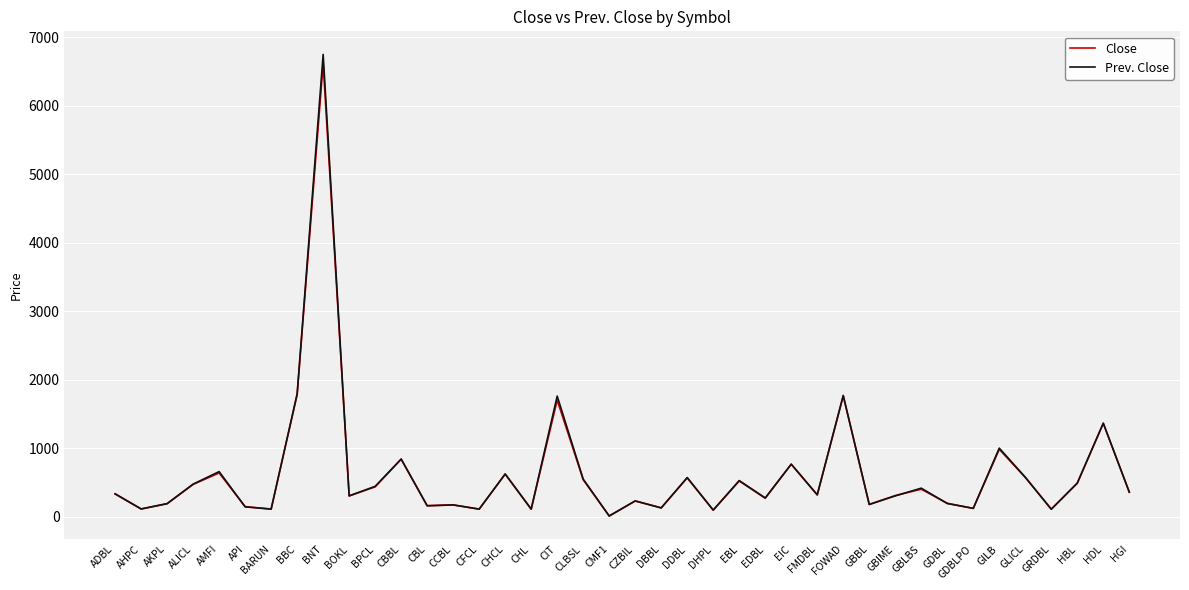

What value does the Prev. Close series have at GDBL?

191.0